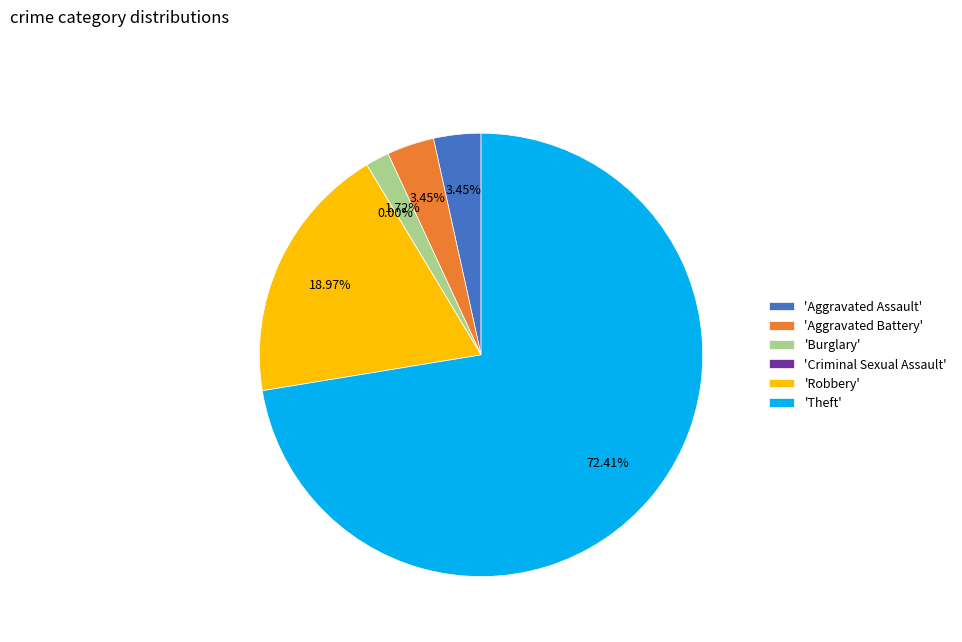

What is the change in value from Aggravated Assault to Theft?

+40